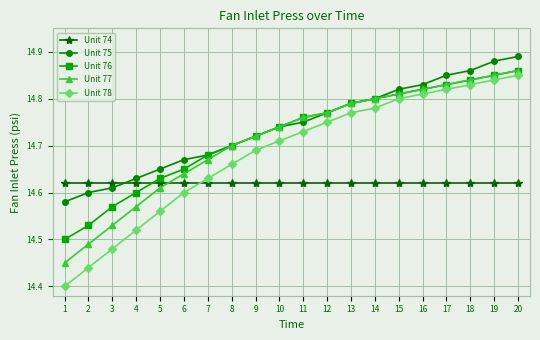

Rank the categories by Unit 76 value from highest to lowest.

20, 19, 18, 17, 16, 15, 14, 13, 12, 11, 10, 9, 8, 7, 6, 5, 4, 3, 2, 1